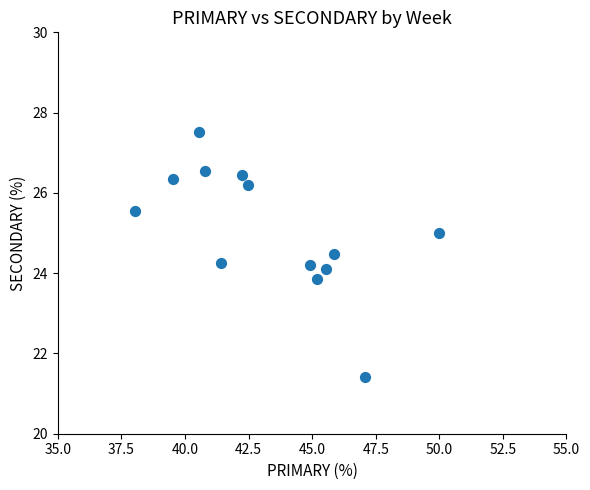

What is the range of Y values (max minus min)?

6.1